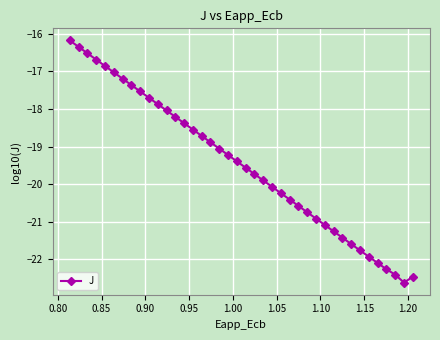

What is the smallest value displayed?

-22.6